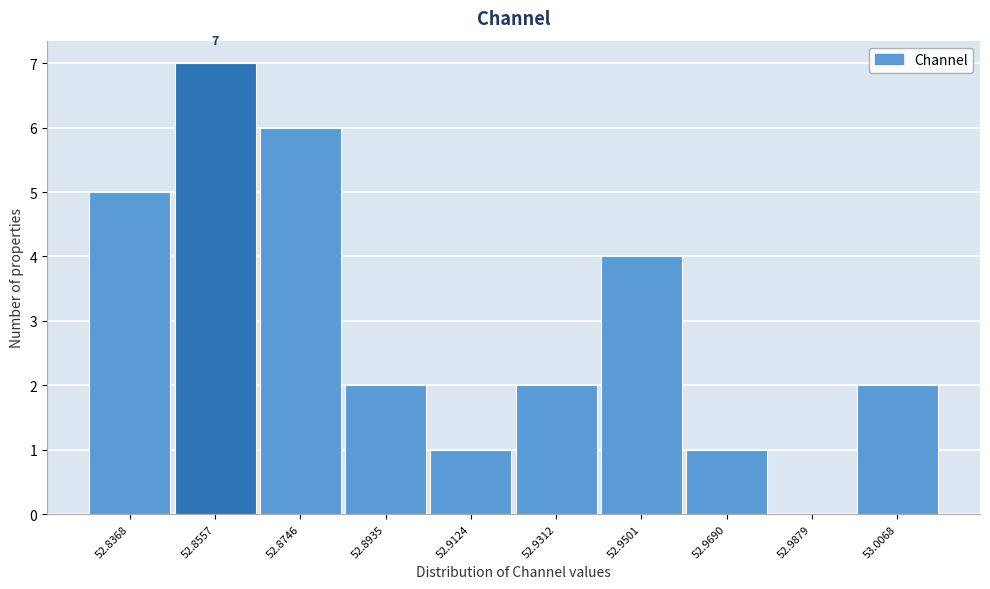

Reading left to right, what are all the values shown in this chart?

52.8368=5	52.8557=7	52.8746=6	52.8935=2	52.9124=1	52.9312=2	52.9501=4	52.9690=1	52.9879=0	53.0068=2